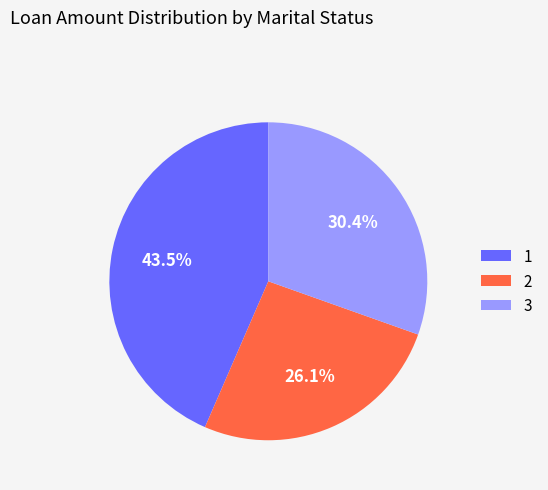

Rank the categories by value from lowest to highest.

2, 3, 1